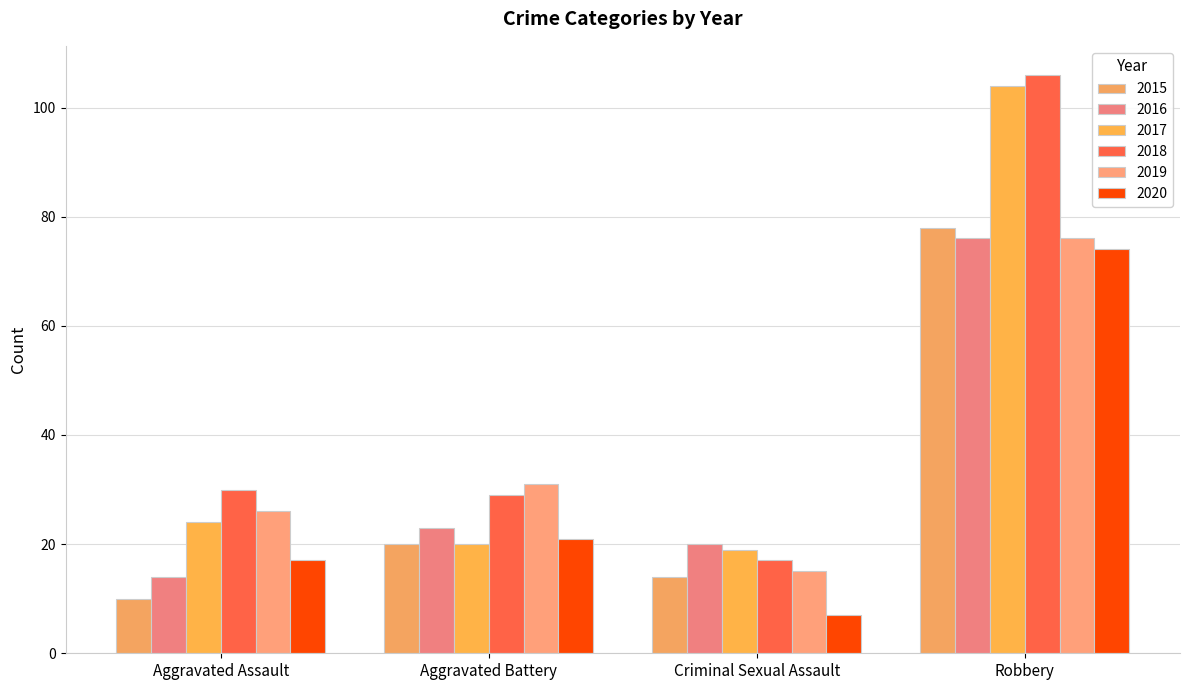

What is the approximate value of 2015 at Aggravated Assault, to the nearest 10?

10